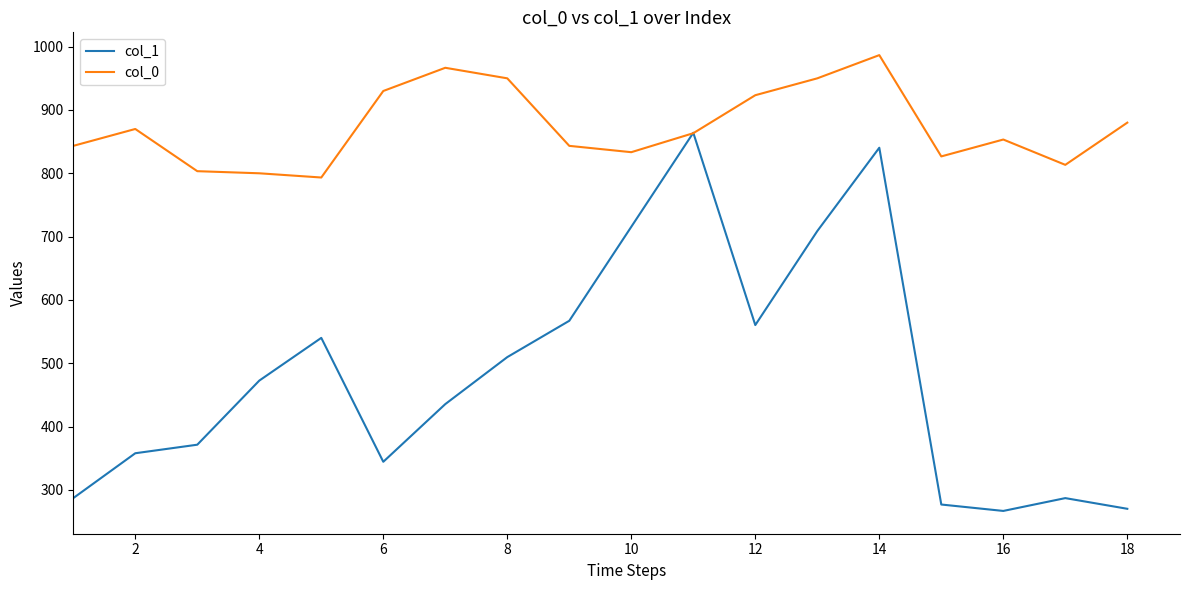

What is the lowest value of the col_0 series?

793.3